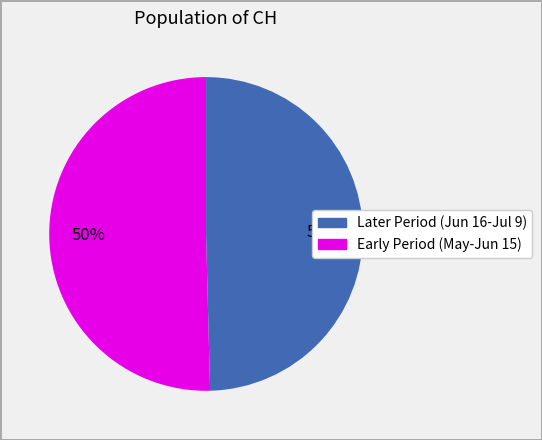

To the nearest percent, what is the average slice percentage?

50%